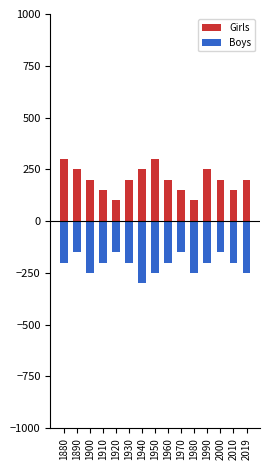

Reading right to left, what are all the values shown in this chart?

Girls: 2019=200	2010=150	2000=200	1990=250	1980=100	1970=150	1960=200	1950=300	1940=250	1930=200	1920=100	1910=150	1900=200	1890=250	1880=300
Boys: 2019=-250	2010=-200	2000=-150	1990=-200	1980=-250	1970=-150	1960=-200	1950=-250	1940=-300	1930=-200	1920=-150	1910=-200	1900=-250	1890=-150	1880=-200